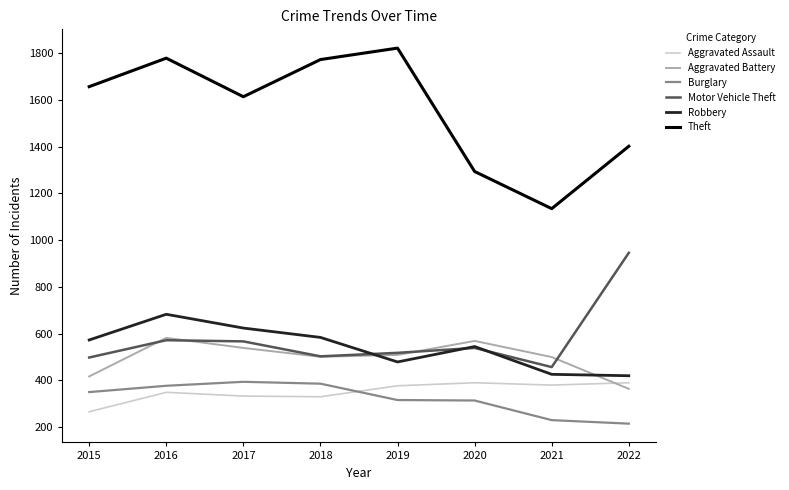

The value of Burglary at 2018 is 386. True or false?

True